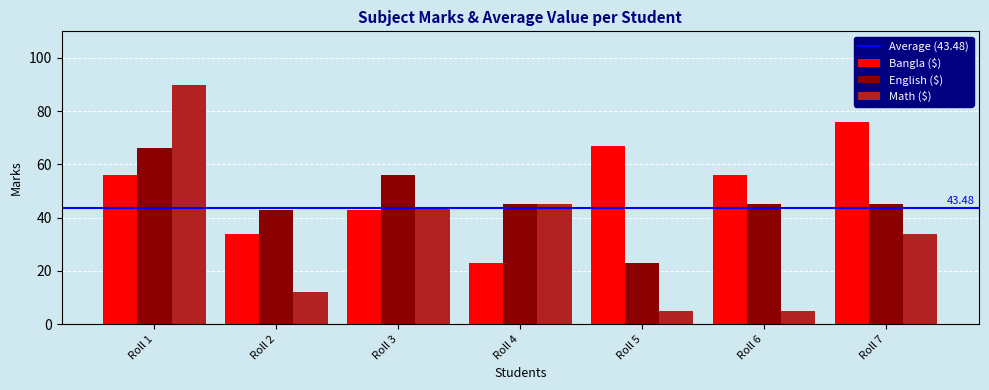

List the series in order of their overall mean, highest first.

Bangla ($), English ($), Math ($)